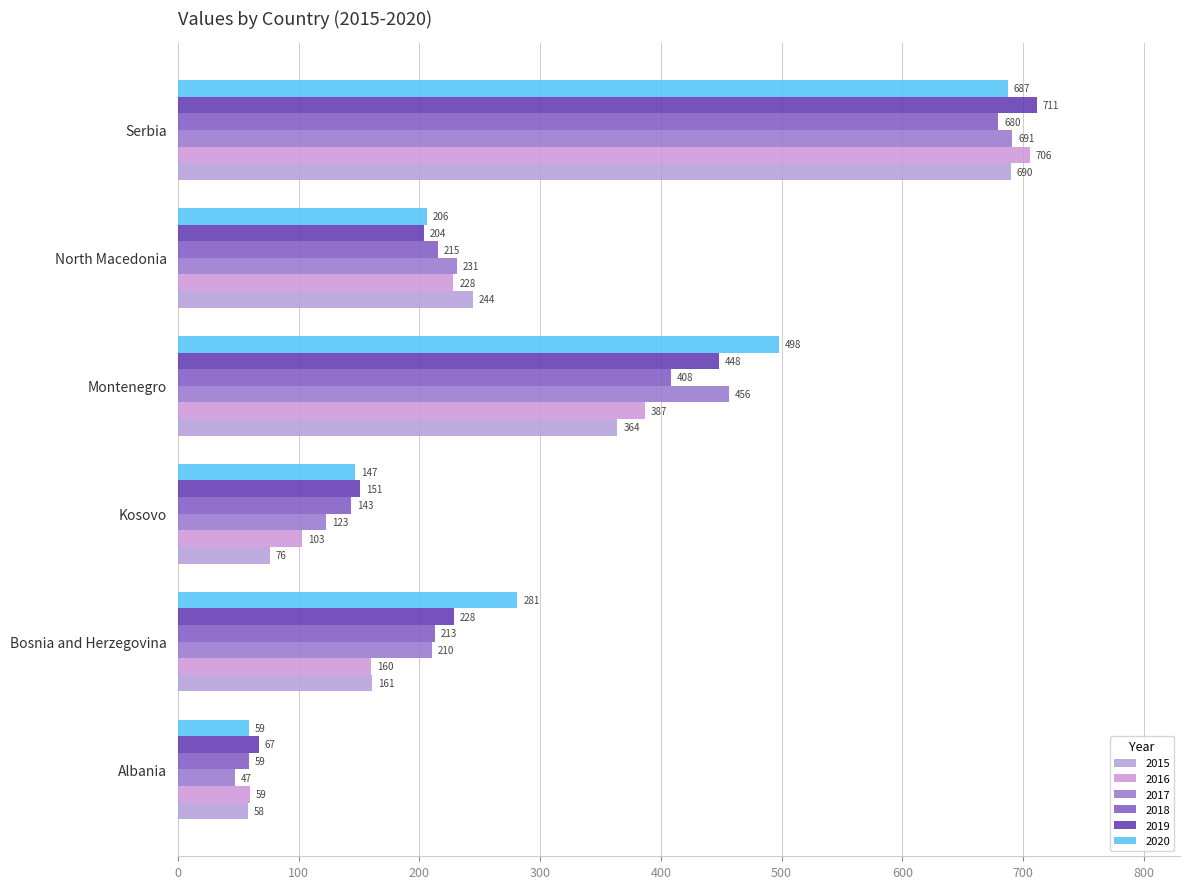

What is the approximate value of 2019 at Montenegro?

448.1